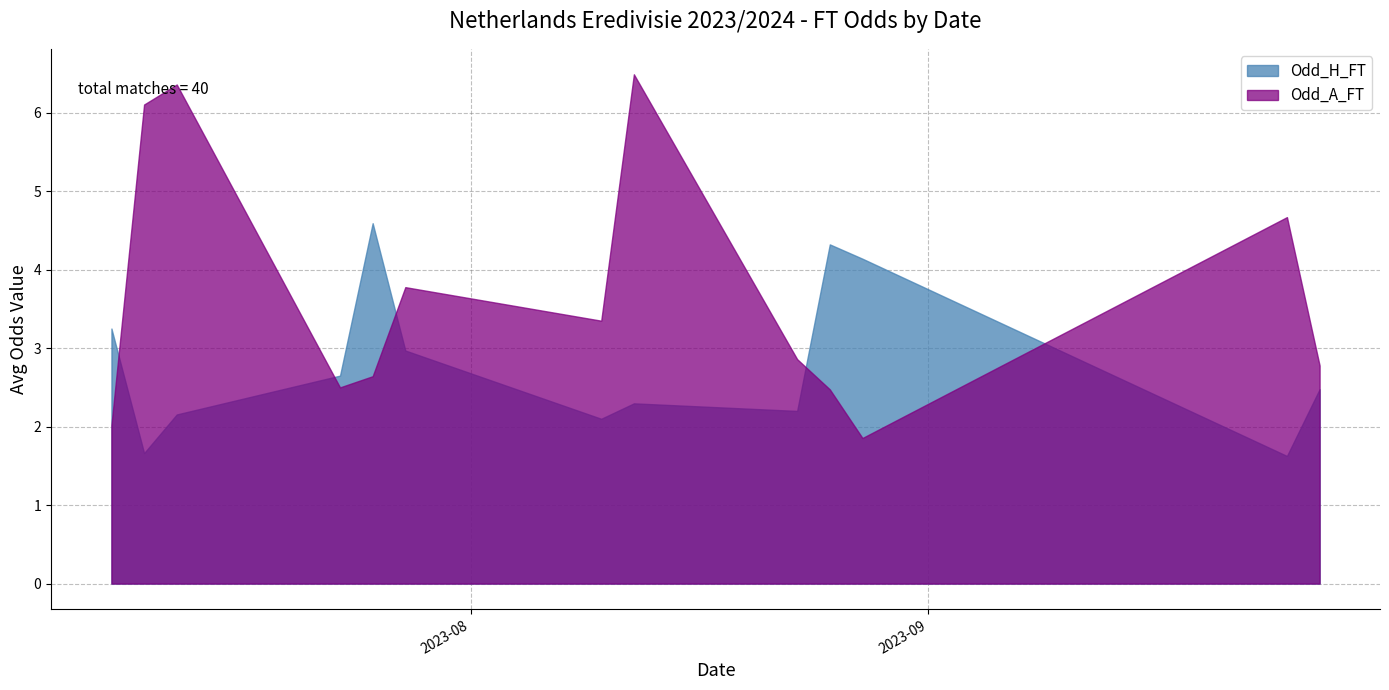

What are all the series names shown in the legend?

Odd_H_FT, Odd_A_FT